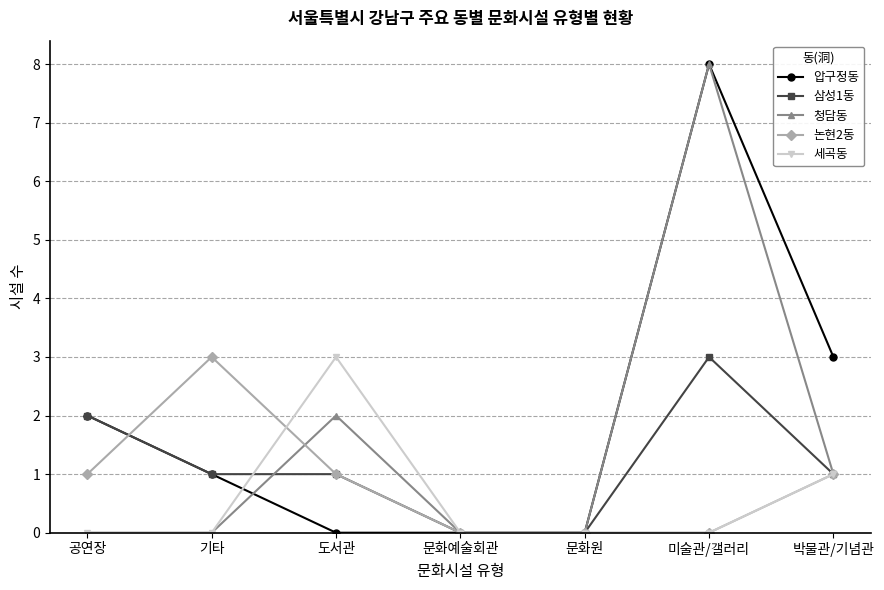

The value of 세곡동 at 문화예술회관 is 0. True or false?

True